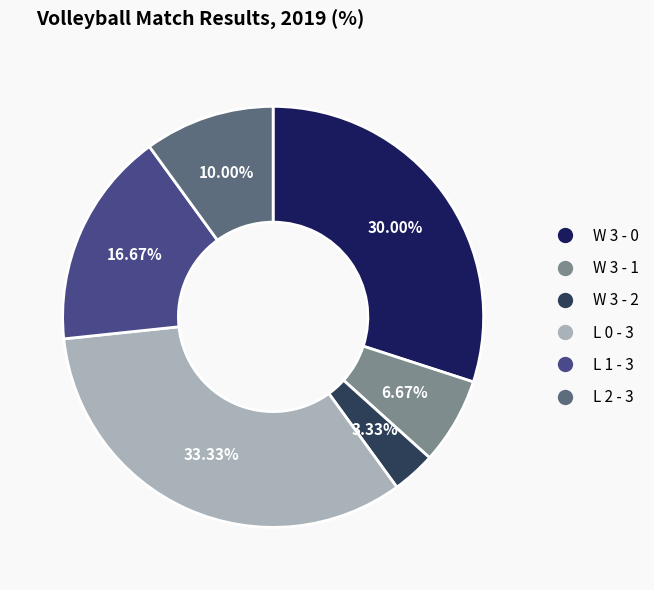

Is it true that W 3 - 1 is 7% of the pie?

True